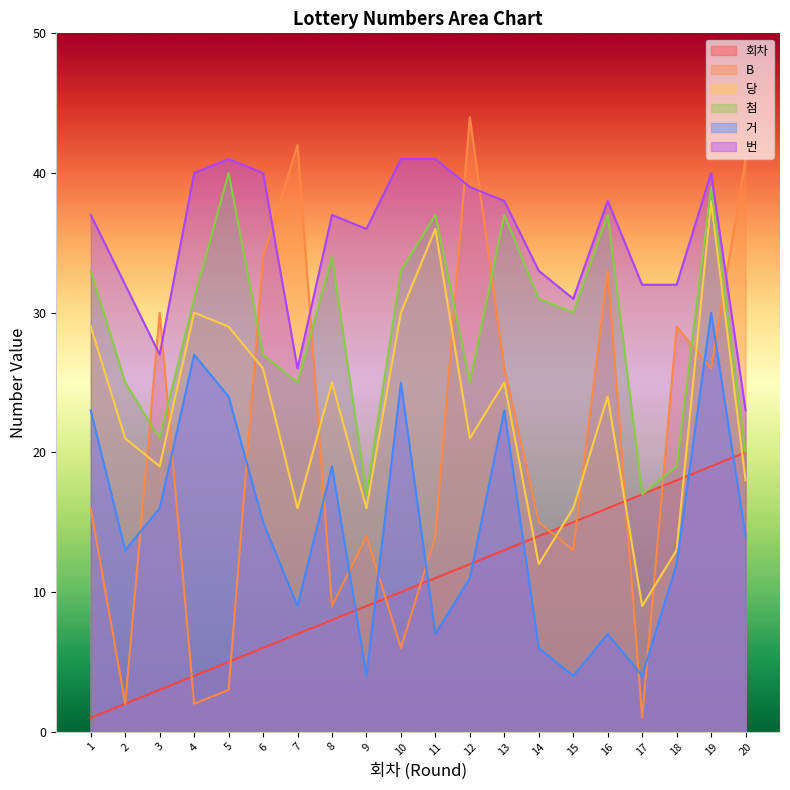

What is the approximate value of 번 at 5?

41